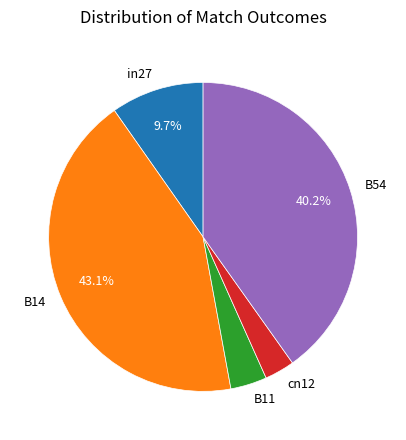

Combined, do cn12 and B11 account for over 50%?

No